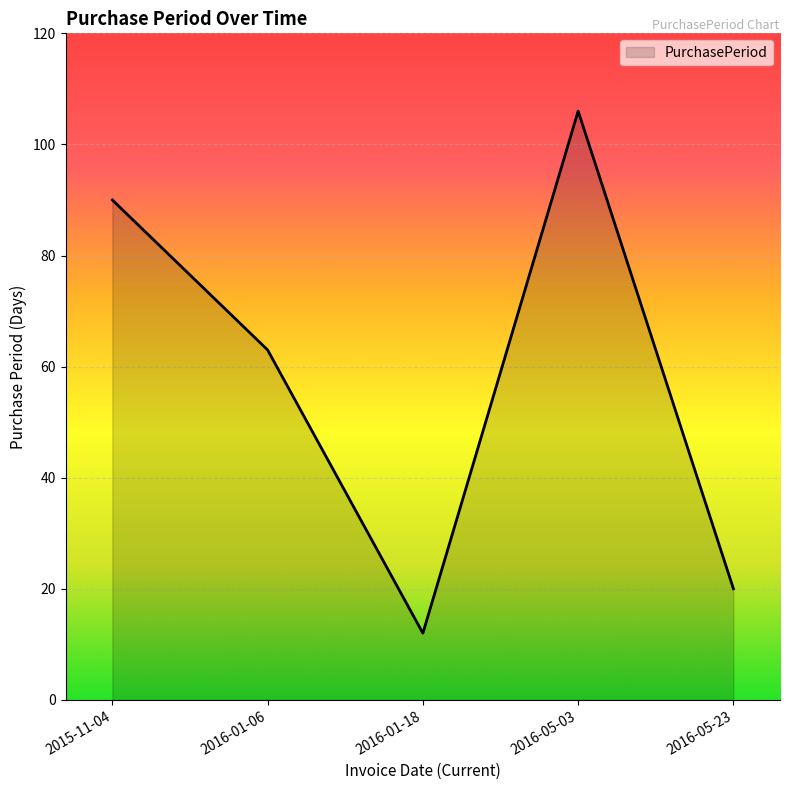

What position from the right is 2015-11-04?

5